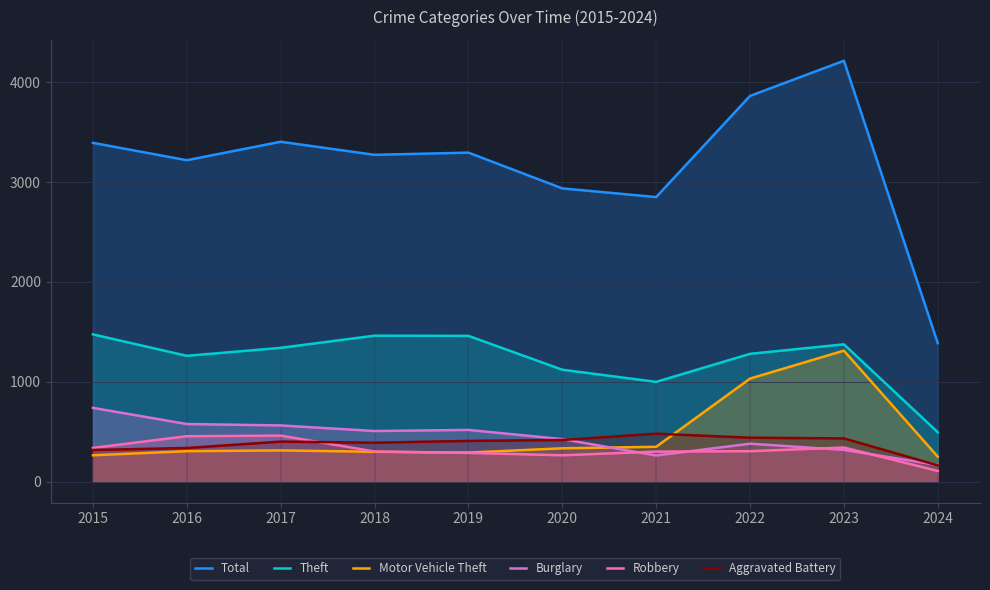

True or false: Robbery and Theft cross at least once.

False